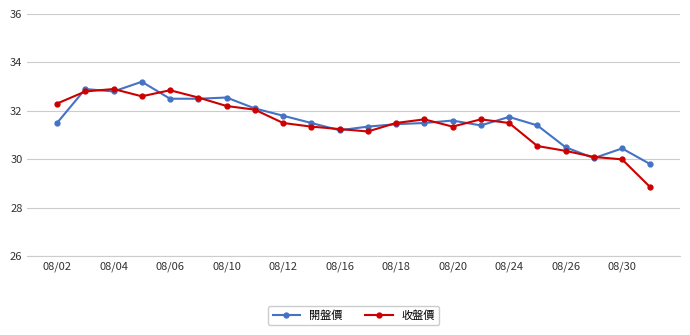

How many data points in 開盤價 are less than 31?

4